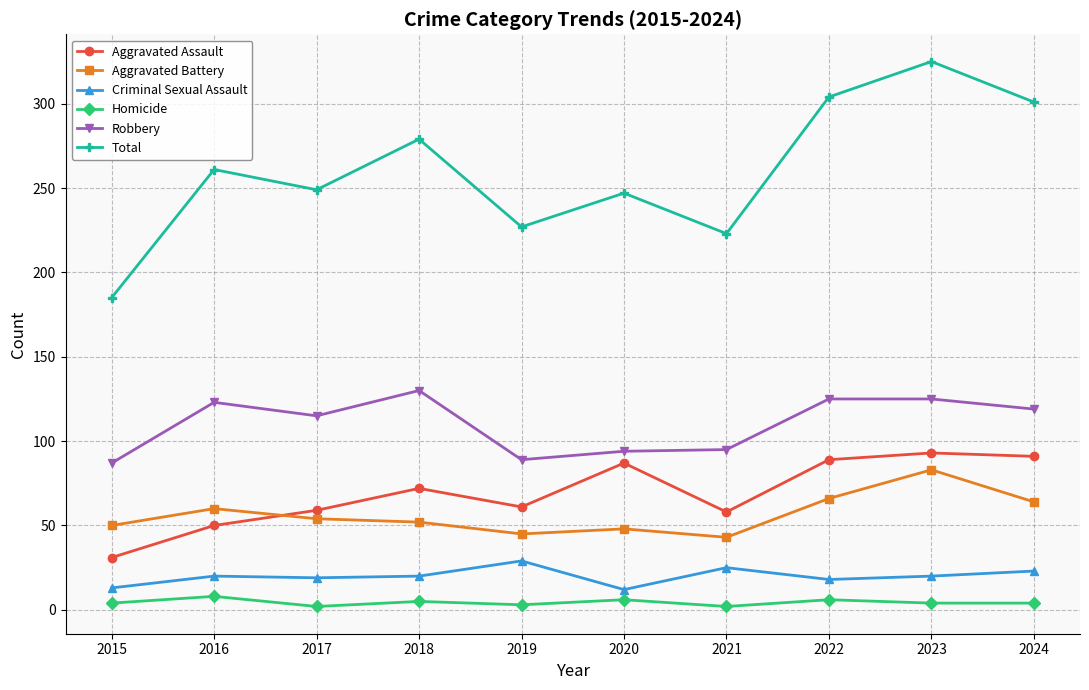

The value of Total at 2022 is 304. True or false?

True